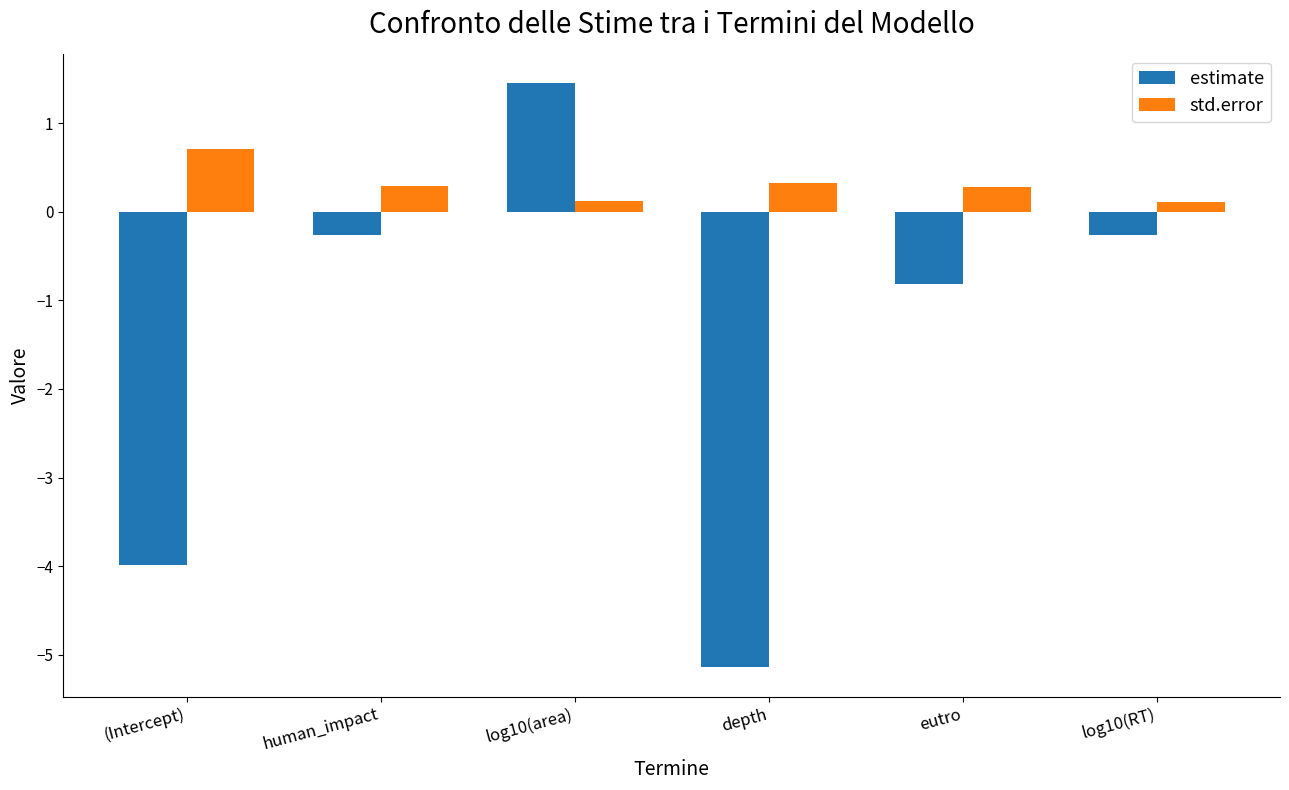

What is the sum of all estimate values?

-9.0